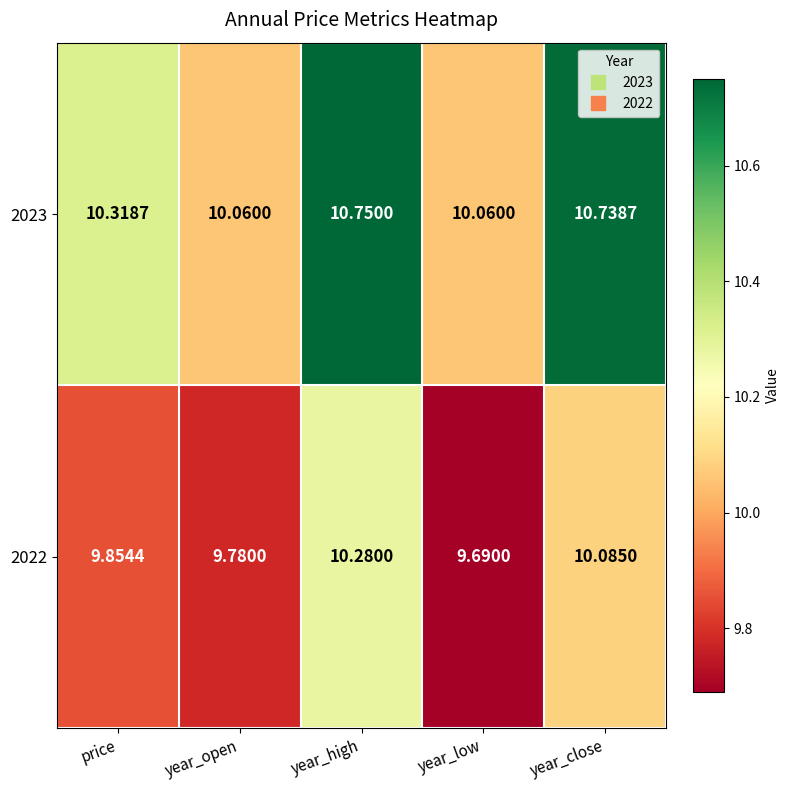

At how many categories does at least one series exceed 9?

5